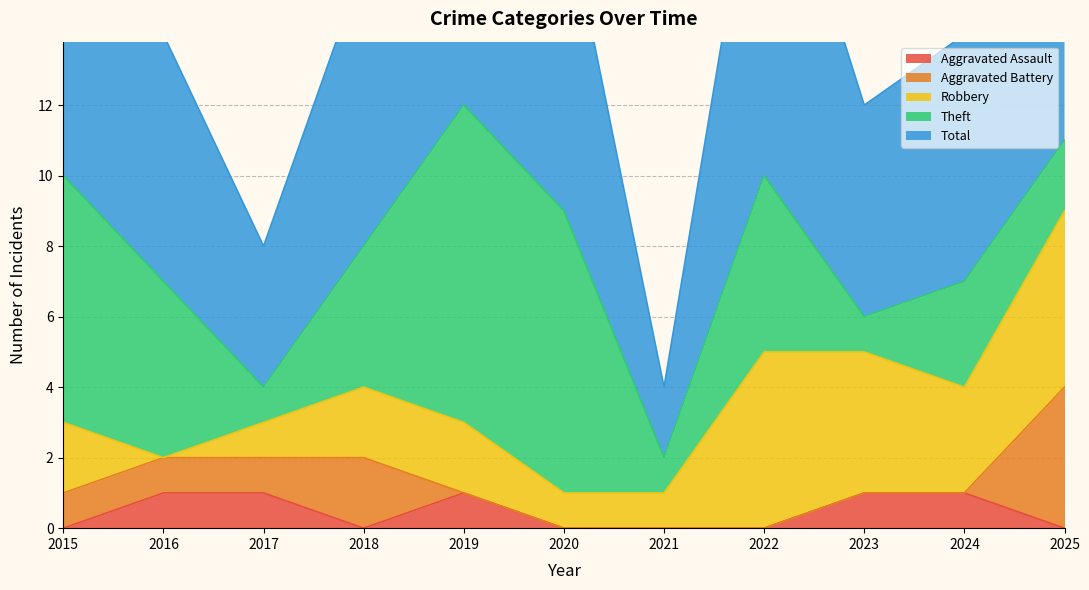

How many lines are shown in the chart?

5